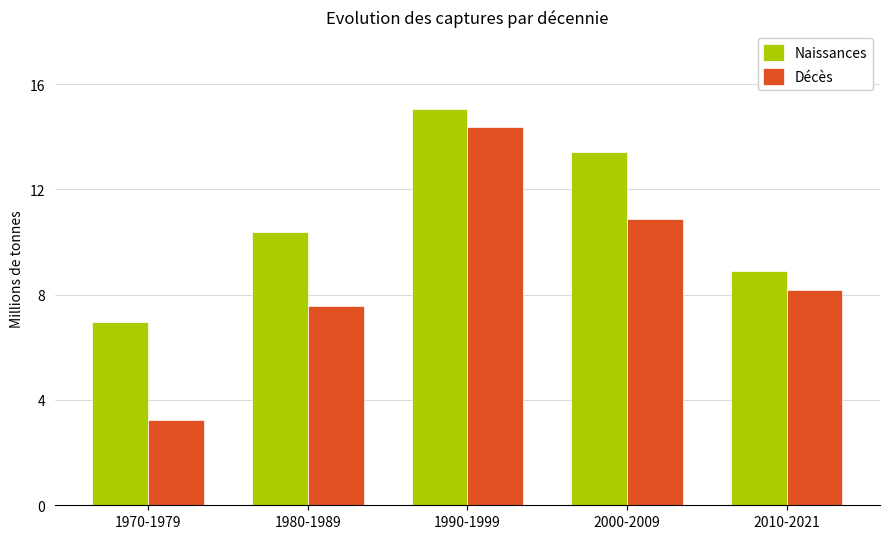

Reading right to left, list all the values displayed in this chart.

Naissances: 8.9	13.4	15.1	10.4	7.0
Décès: 8.2	10.9	14.4	7.6	3.2